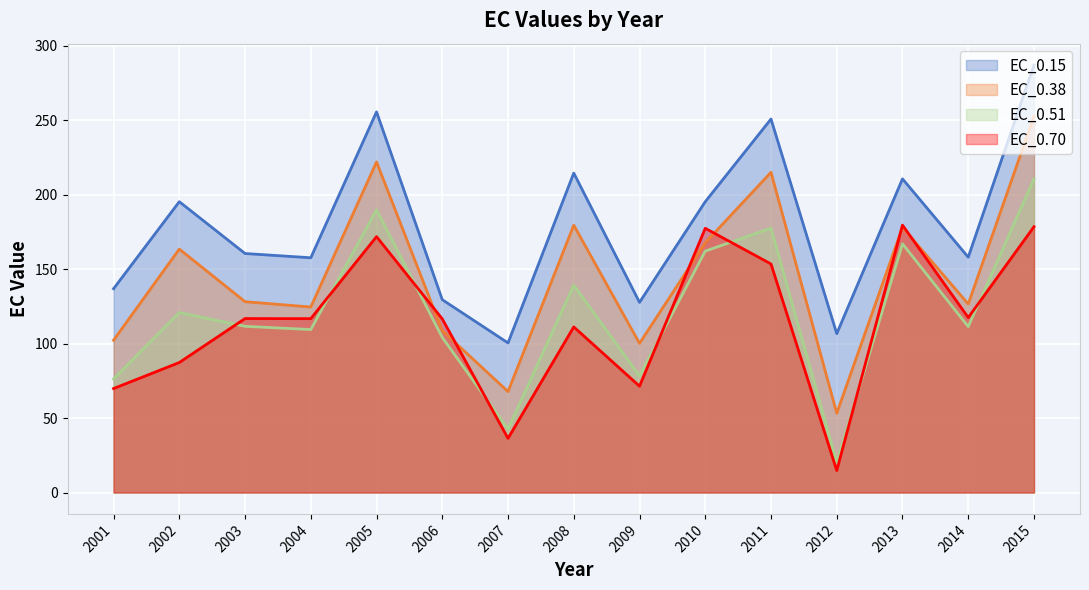

What is the difference between the second highest and minimum values in the EC_0.38 series?

168.7